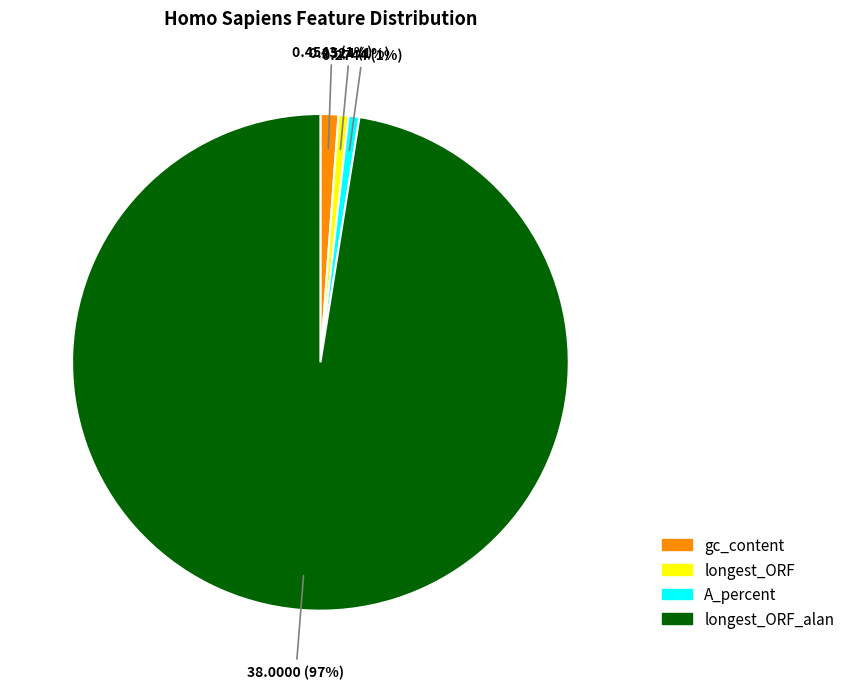

Count the number of slices in the pie.

4